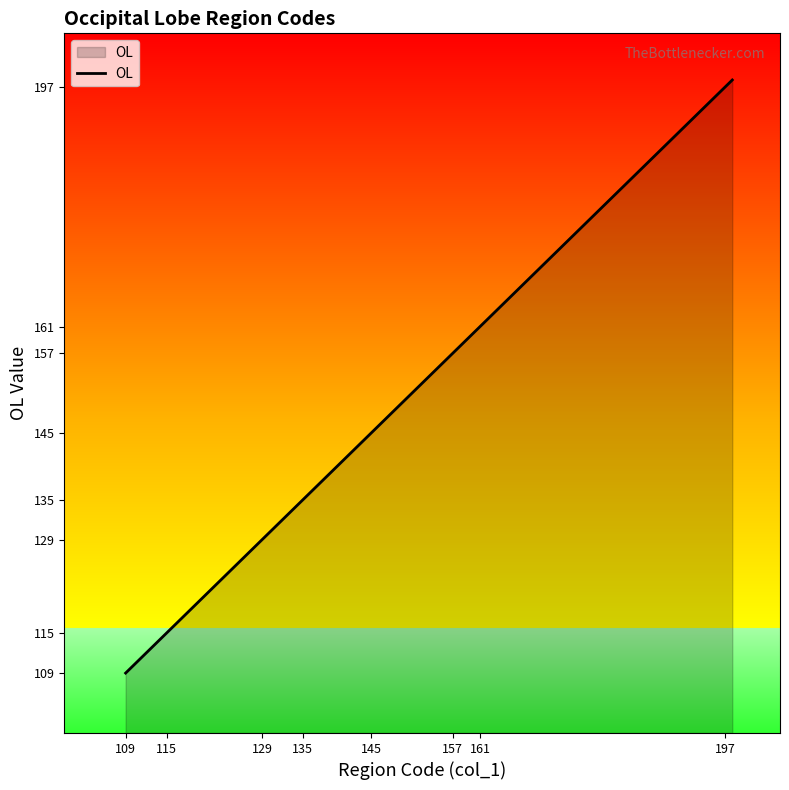

What is the minimum value shown in the chart?

109